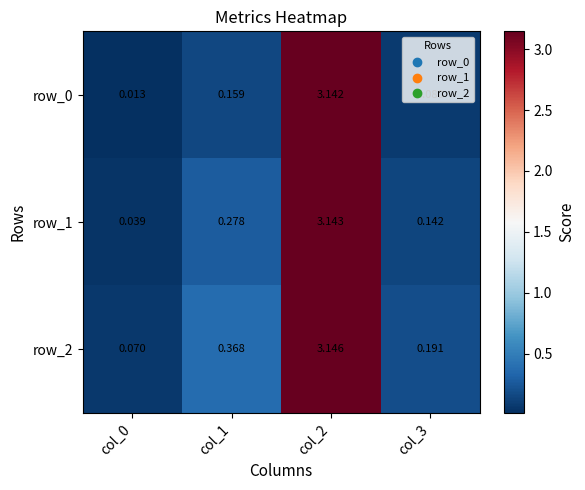

Is the value of row_1 at col_3 greater than the value of row_2 at col_1?

No